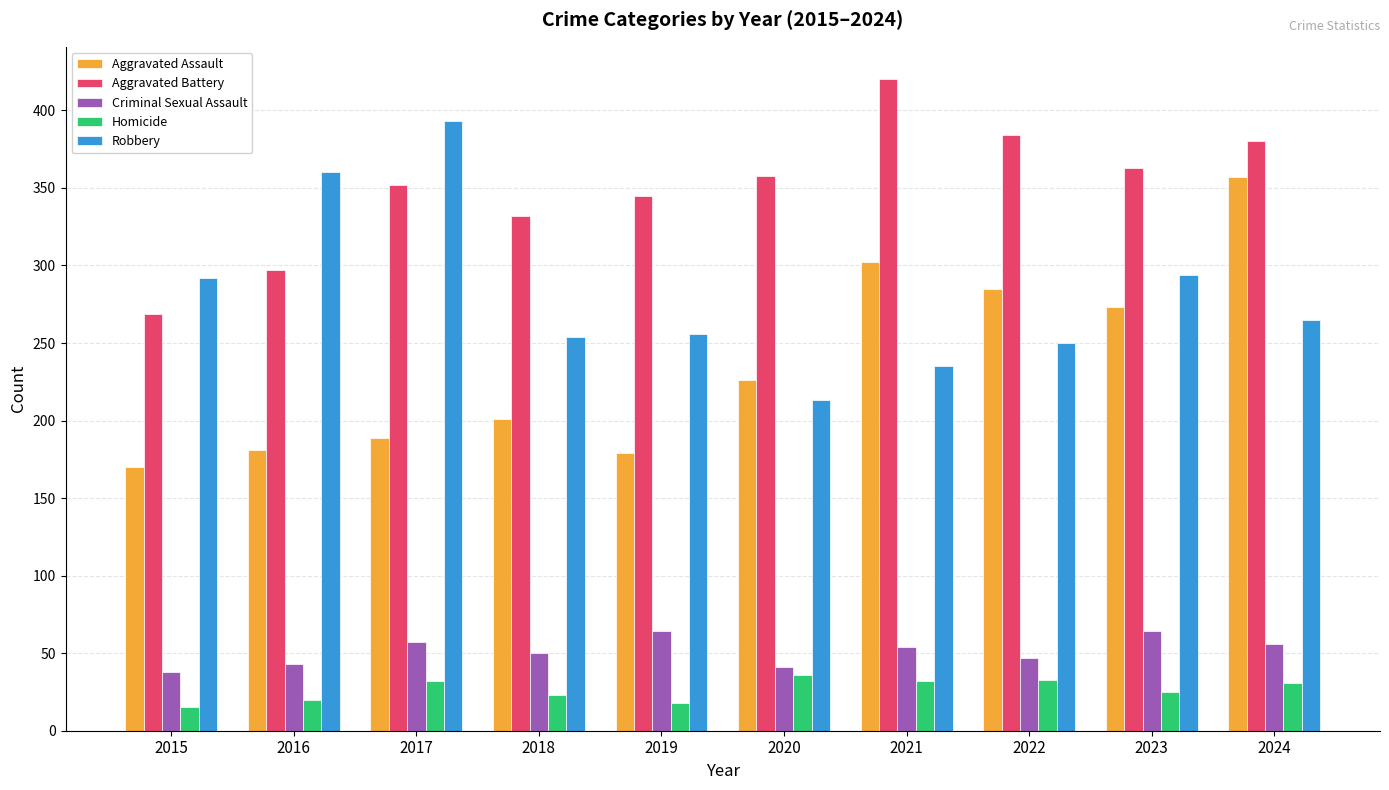

What are all the series names shown in the legend?

Aggravated Assault, Aggravated Battery, Criminal Sexual Assault, Homicide, Robbery